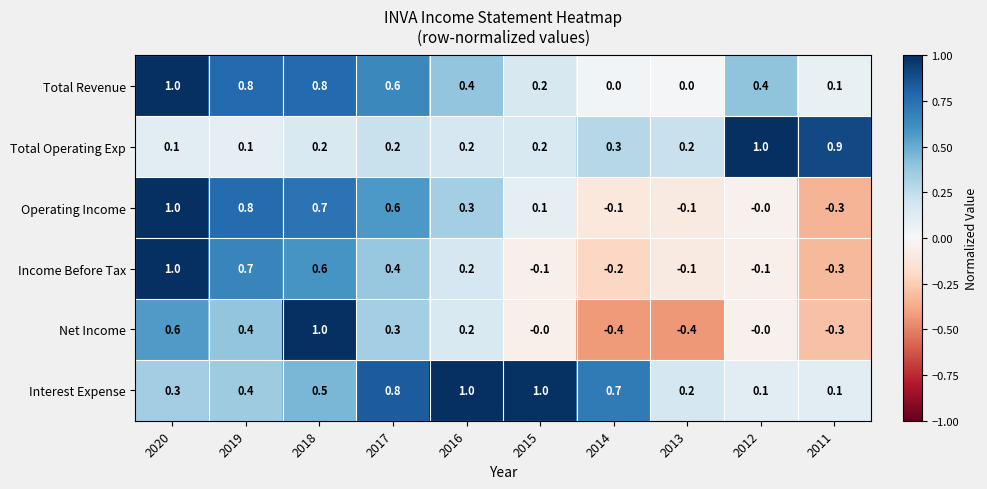

Count the number of categories in the chart.

10